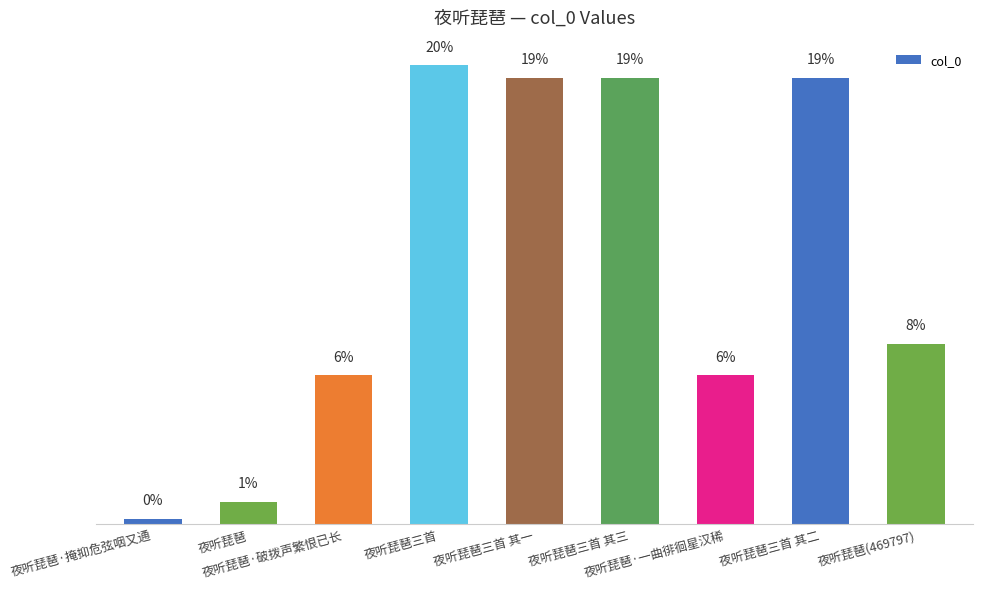

Reading left to right, transcribe all the data shown in this chart.

夜听琵琶·掩抑危弦咽又通=13829	夜听琵琶=58491	夜听琵琶·破拨声繁恨已长=387662	夜听琵琶三首=1194181	夜听琵琶三首 其一=1162130	夜听琵琶三首 其三=1162132	夜听琵琶·一曲徘徊星汉稀=387661	夜听琵琶三首 其二=1162131	夜听琵琶(469797)=469797